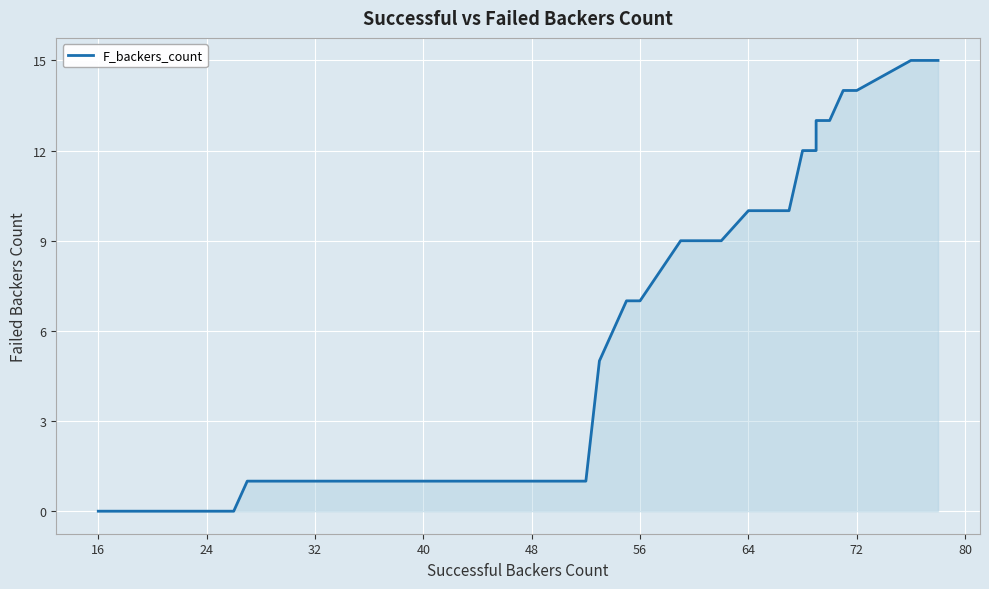

What value does the data have at 48?

1